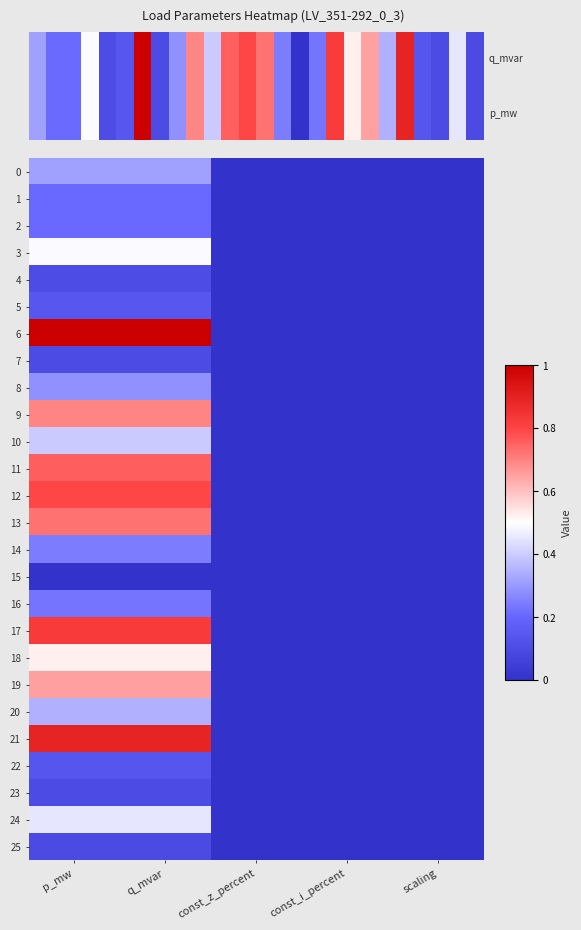

Is the value of 11 at scaling greater than the value of 3 at const_z_percent?

No